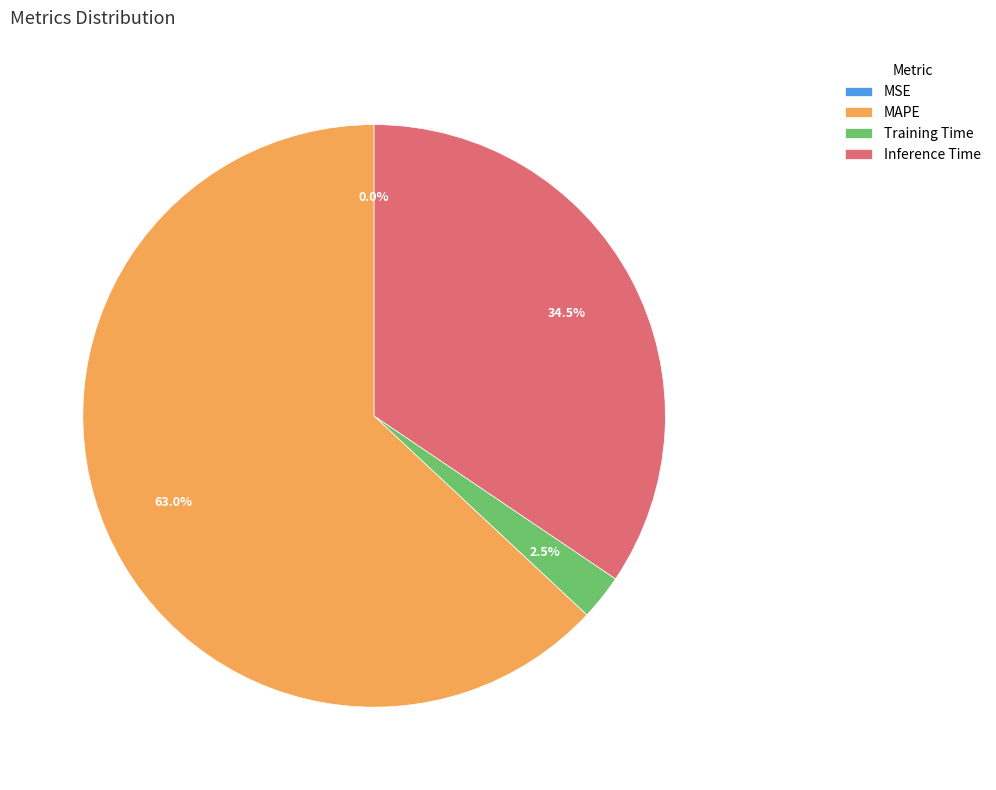

What is the largest slice in the pie chart?

MAPE